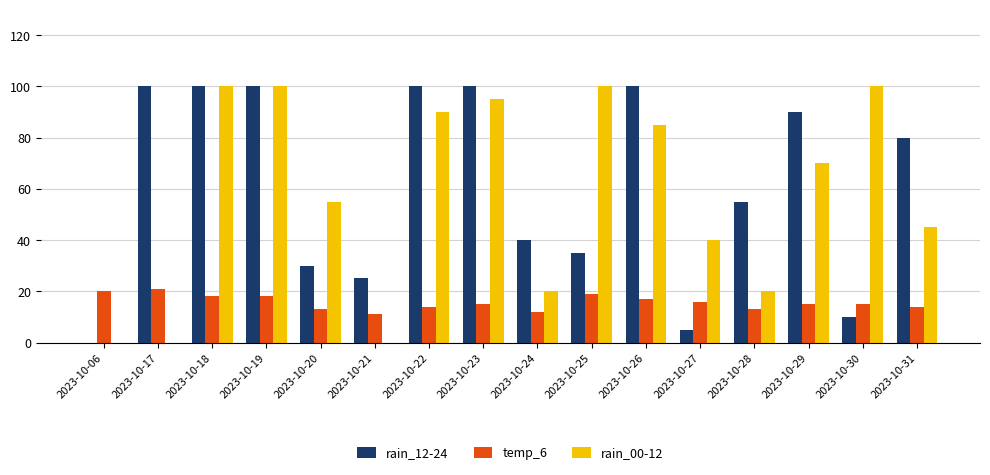

How many positive values does the rain_12-24 series have?

15